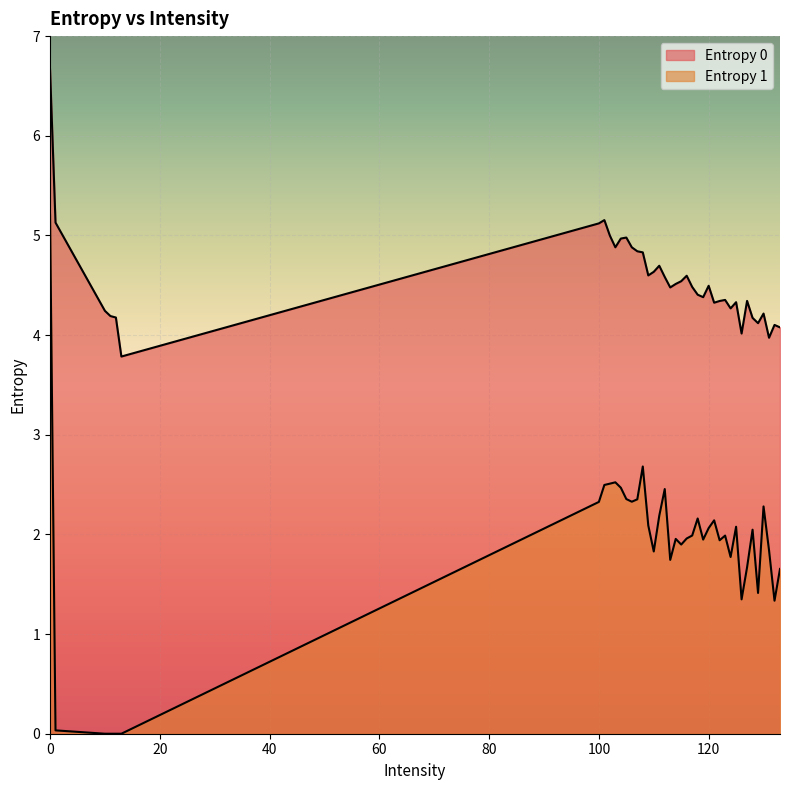

What is the label of the 27th point from the left?

121